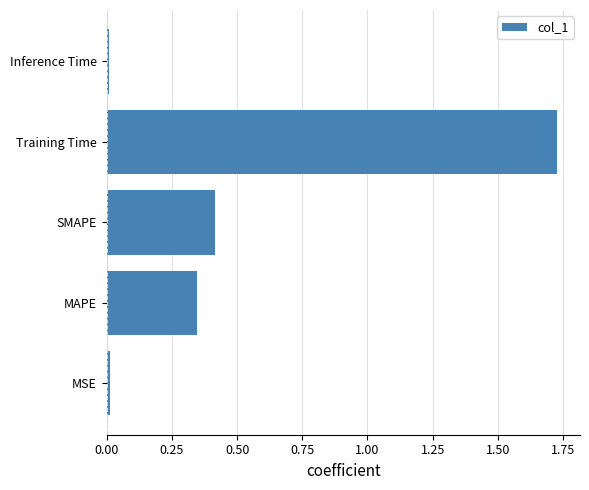

What is the change in value from MAPE to Training Time?

+1.4